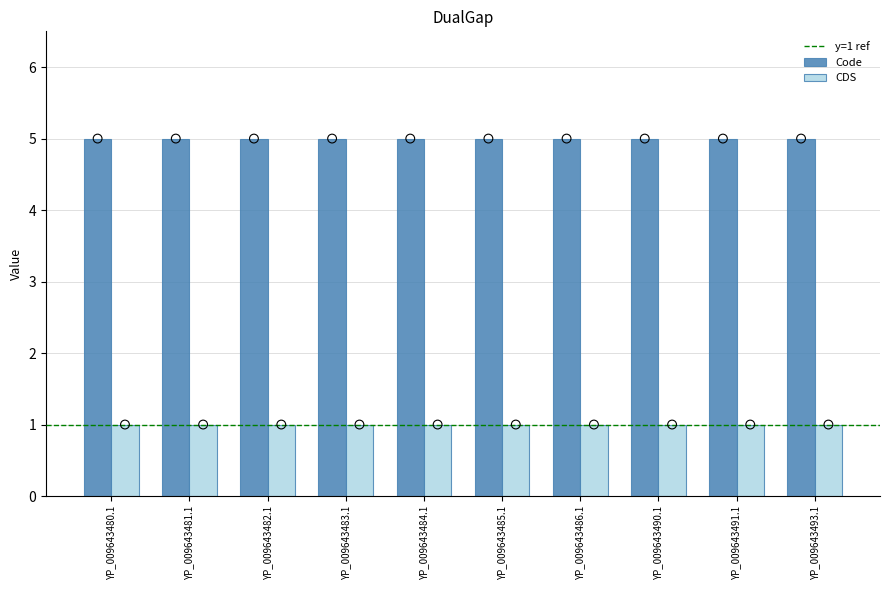

Is the value of CDS at YP_009643484.1 greater than the value of Code at YP_009643483.1?

No